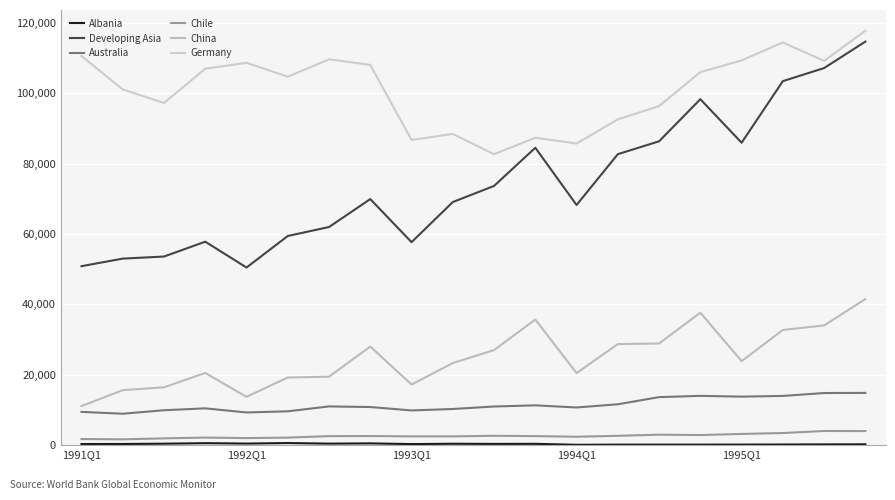

Where does the Germany series first go above 105968?

1991Q1